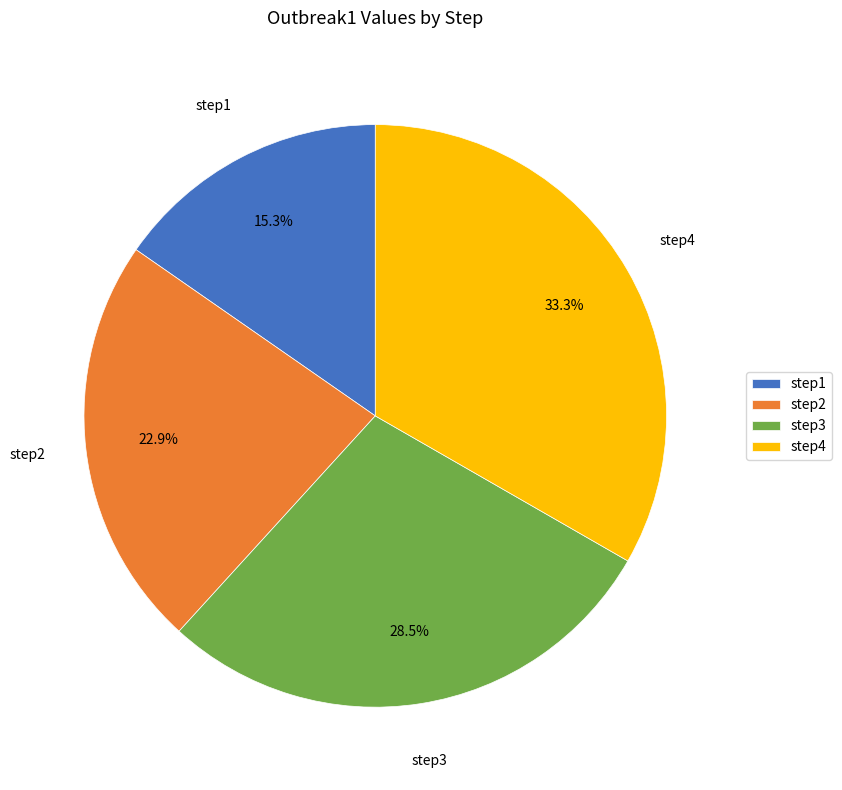

Is it true that step1 is 15% of the pie?

True